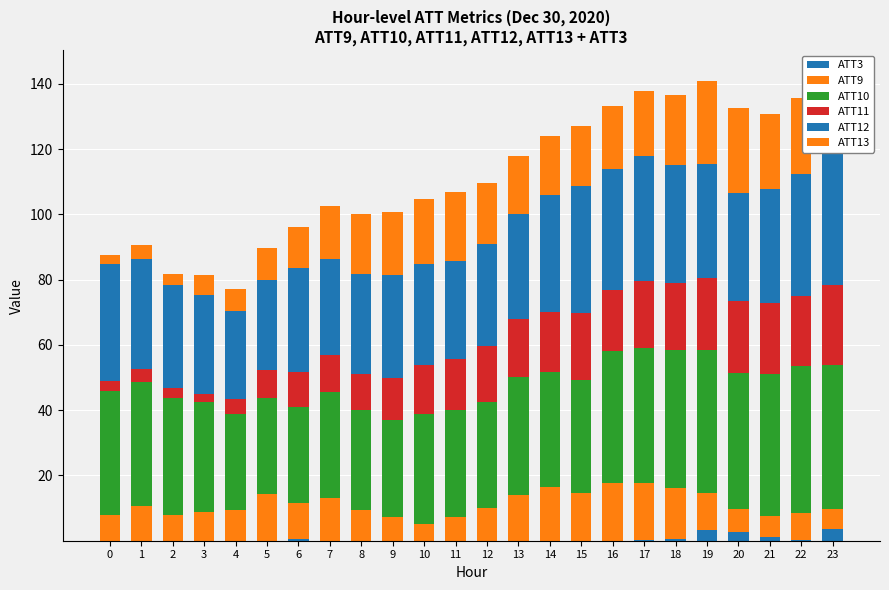

At 23, list the series in order from smallest to largest.

ATT3, ATT9, ATT13, ATT11, ATT12, ATT10